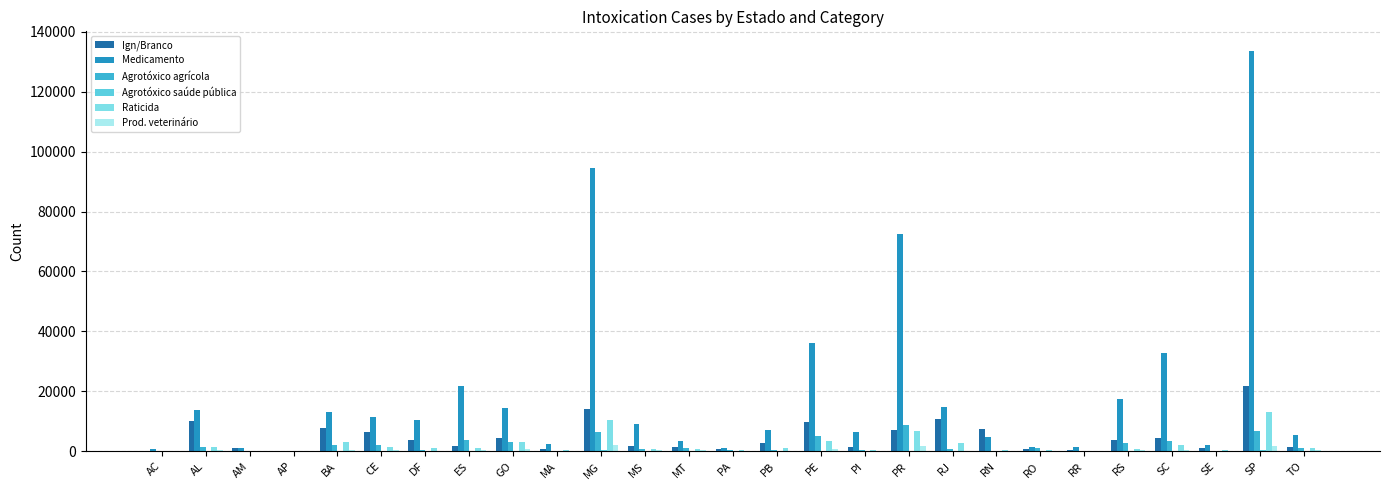

At which label is Agrotóxico saúde pública closest to 225?

BA